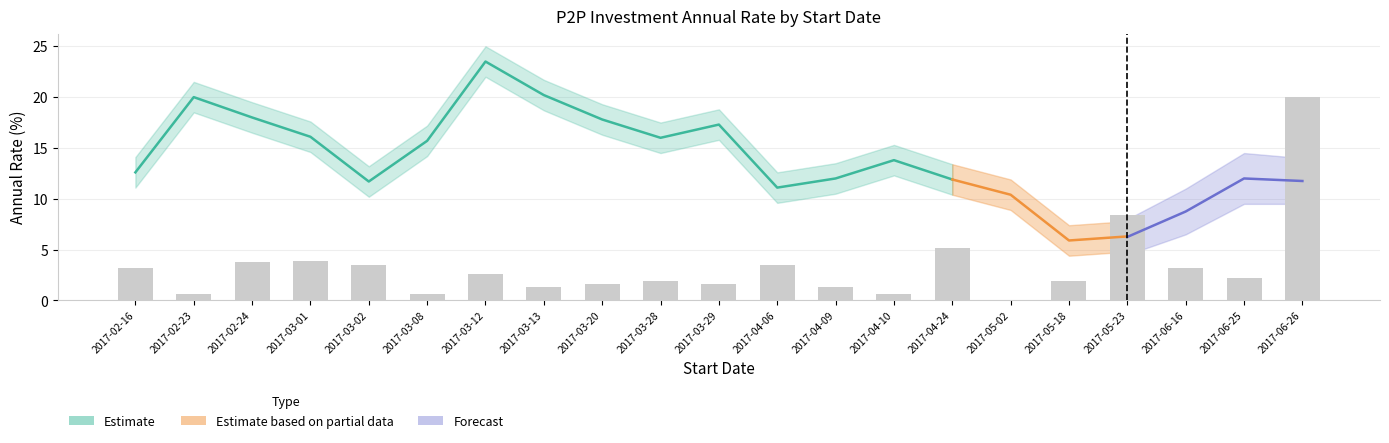

Are the bars horizontal?

No